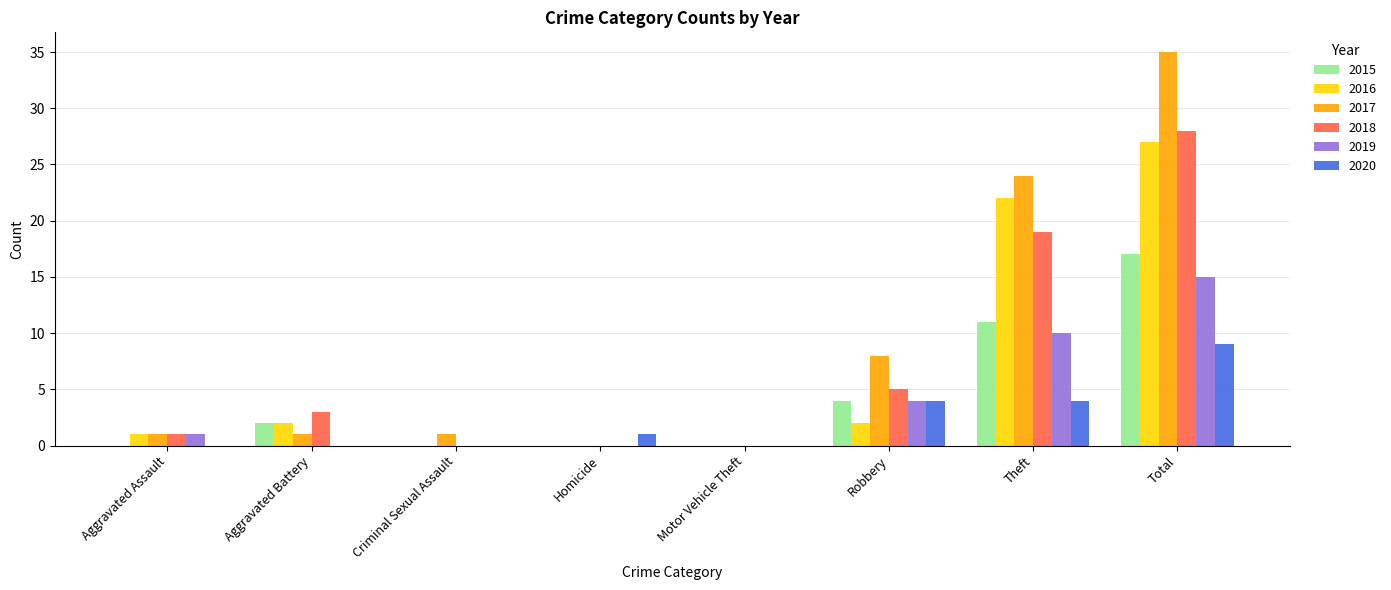

At which category is the sum across all series the highest?

Total